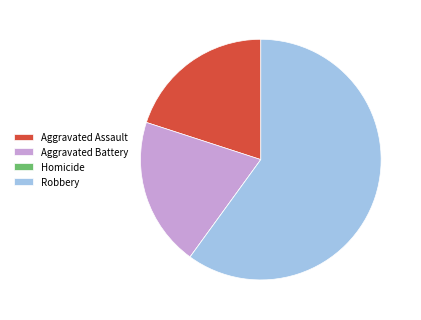

Which slice is the largest?

Robbery